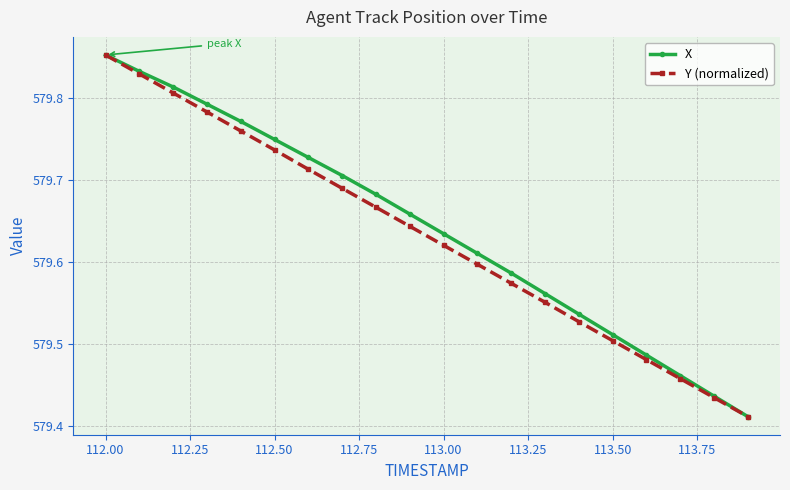

True or false: Y (normalized) has more than 1 interior local peaks.

False